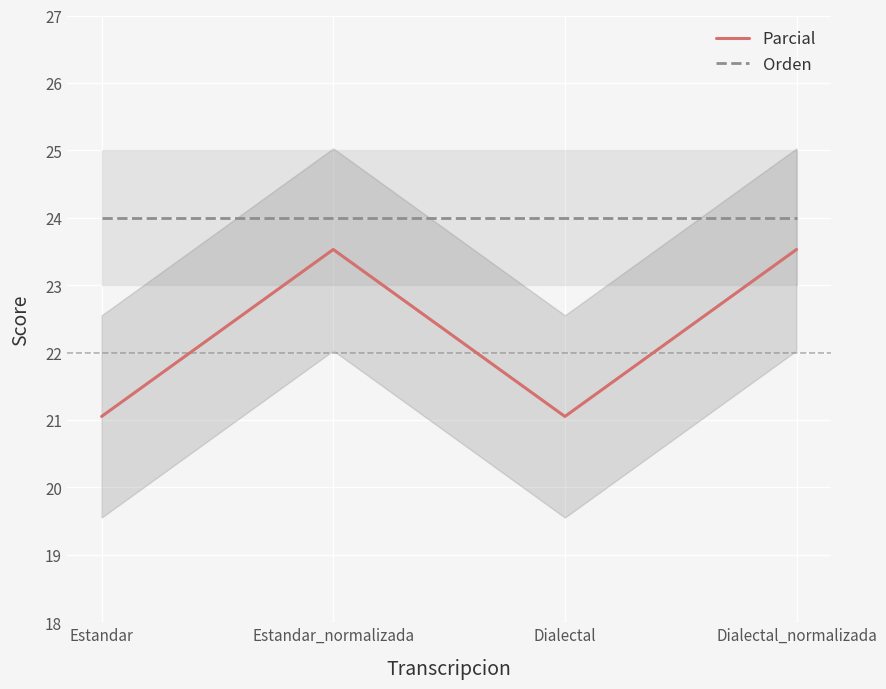

Which series changed the most between Estandar and Dialectal_normalizada?

Parcial